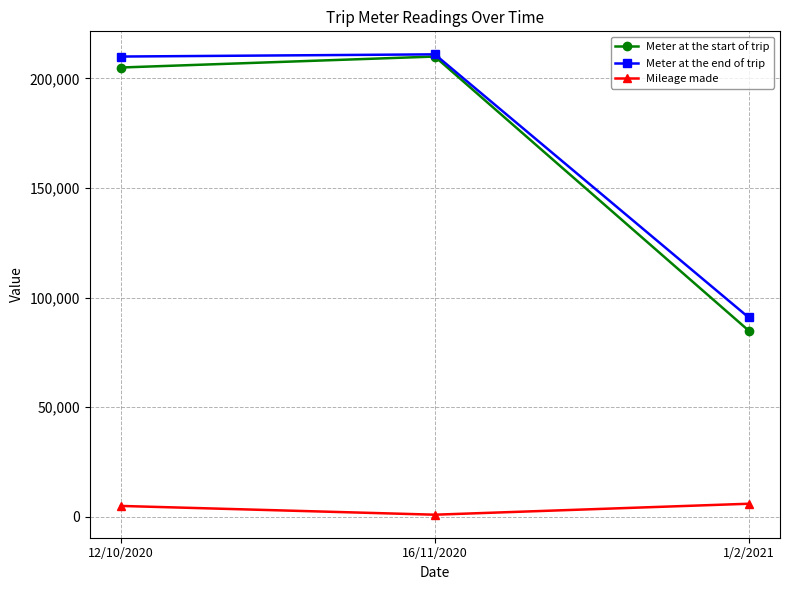

Reading right to left, what are all the values shown in this chart?

Meter at the start of trip: 1/2/2021=85000	16/11/2020=210000	12/10/2020=205000
Meter at the end of trip: 1/2/2021=91000	16/11/2020=211000	12/10/2020=210000
Mileage made: 1/2/2021=6000	16/11/2020=1000	12/10/2020=5000